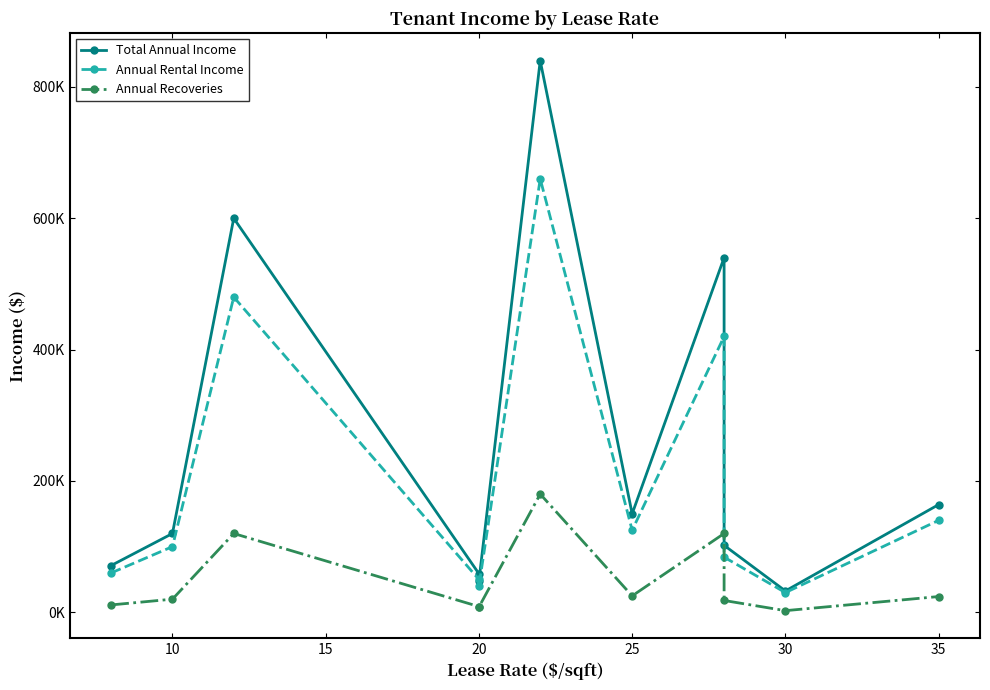

Which series has the largest total across all categories?

Total Annual Income